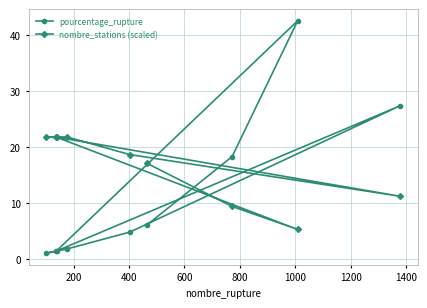

Rank the series by their average value, from lowest to highest.

pourcentage_rupture, nombre_stations (scaled)